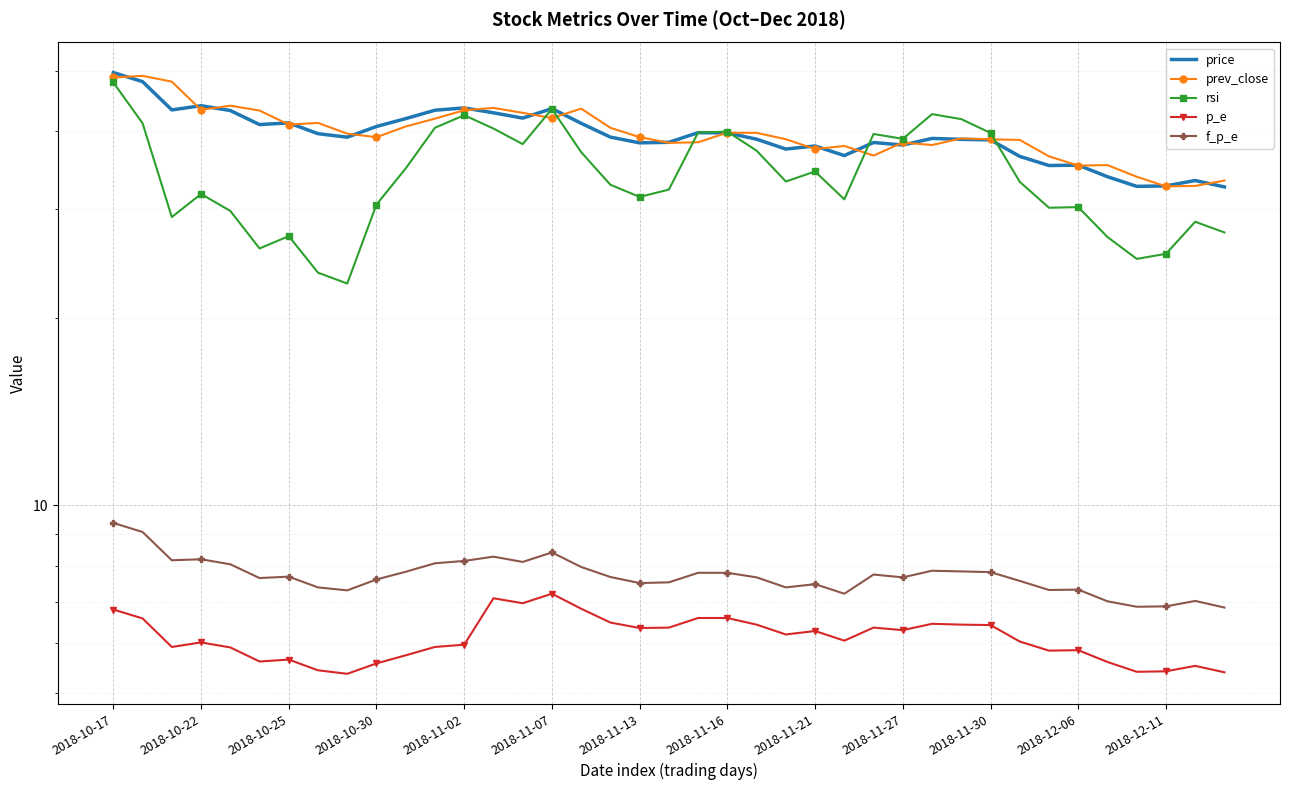

What is the difference between the highest and lowest values at 2018-11-07?

36.2